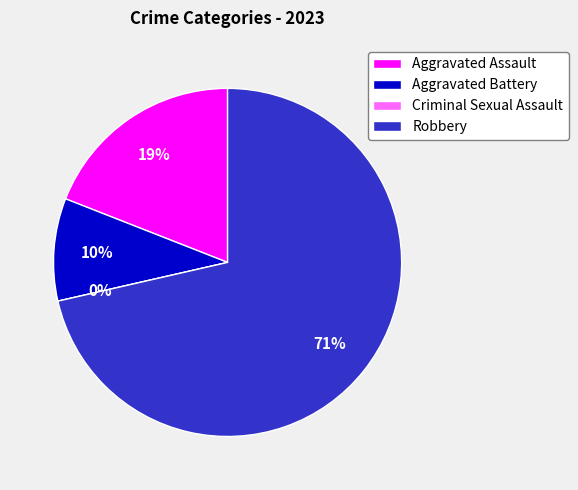

How much of the chart is everything except Robbery?

28.6%